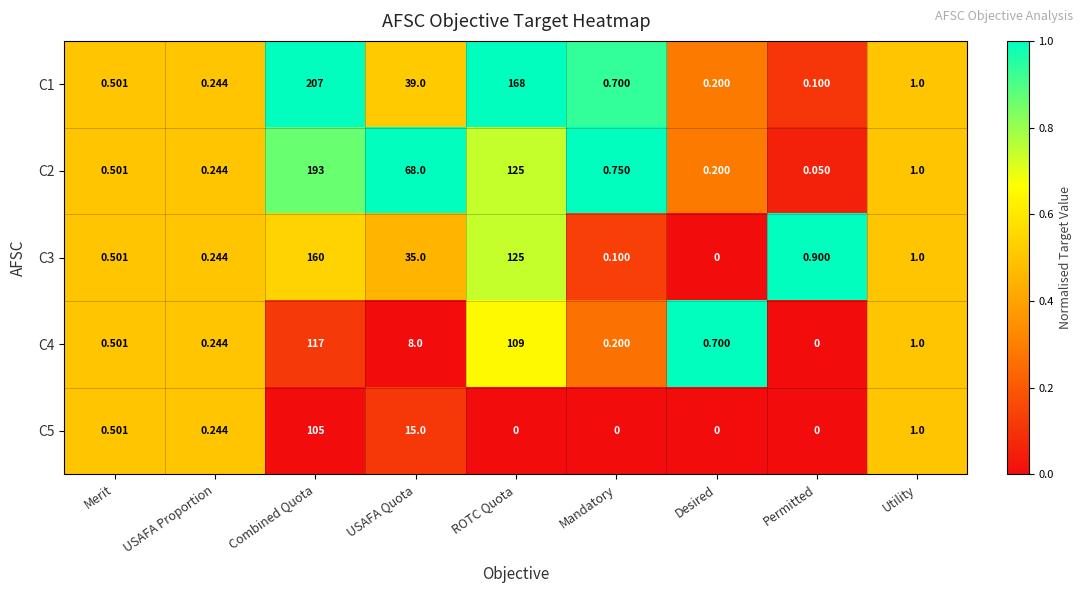

List the labels in order of C2 value, smallest first.

Permitted, Desired, USAFA Proportion, Merit, Mandatory, Utility, USAFA Quota, ROTC Quota, Combined Quota